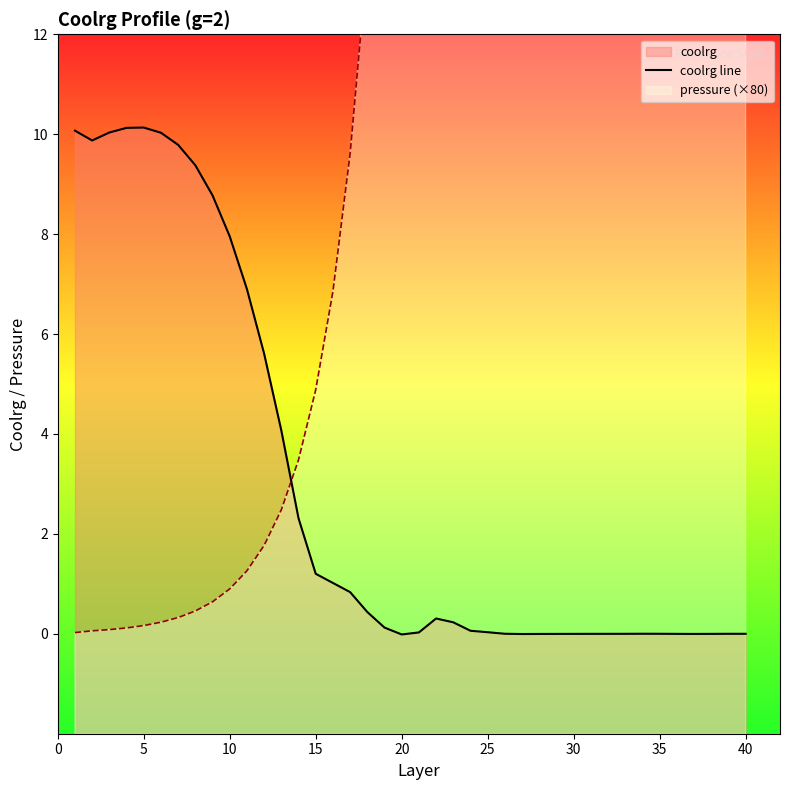

Is the value of coolrg line at 25 greater than the value of pressure (×80) at 27?

No